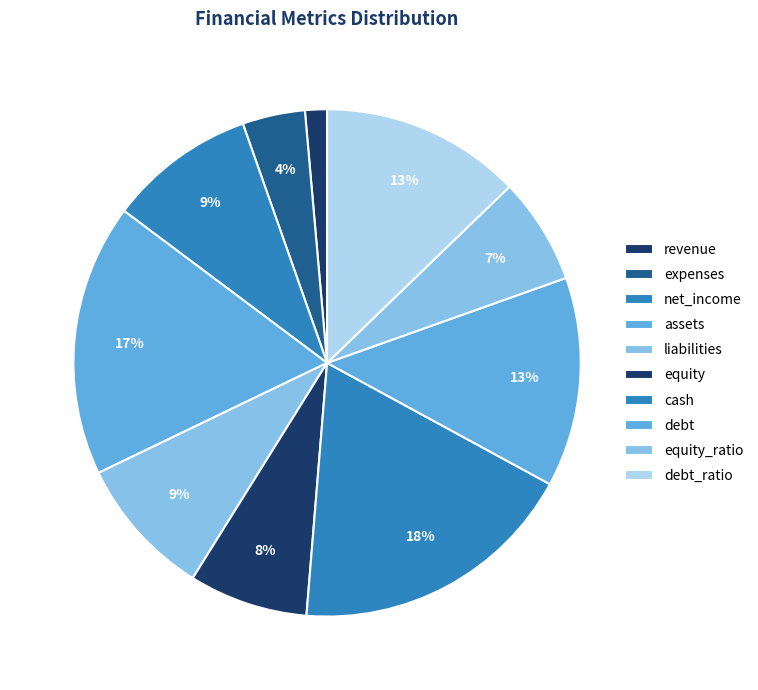

How many segments does this pie chart have?

10